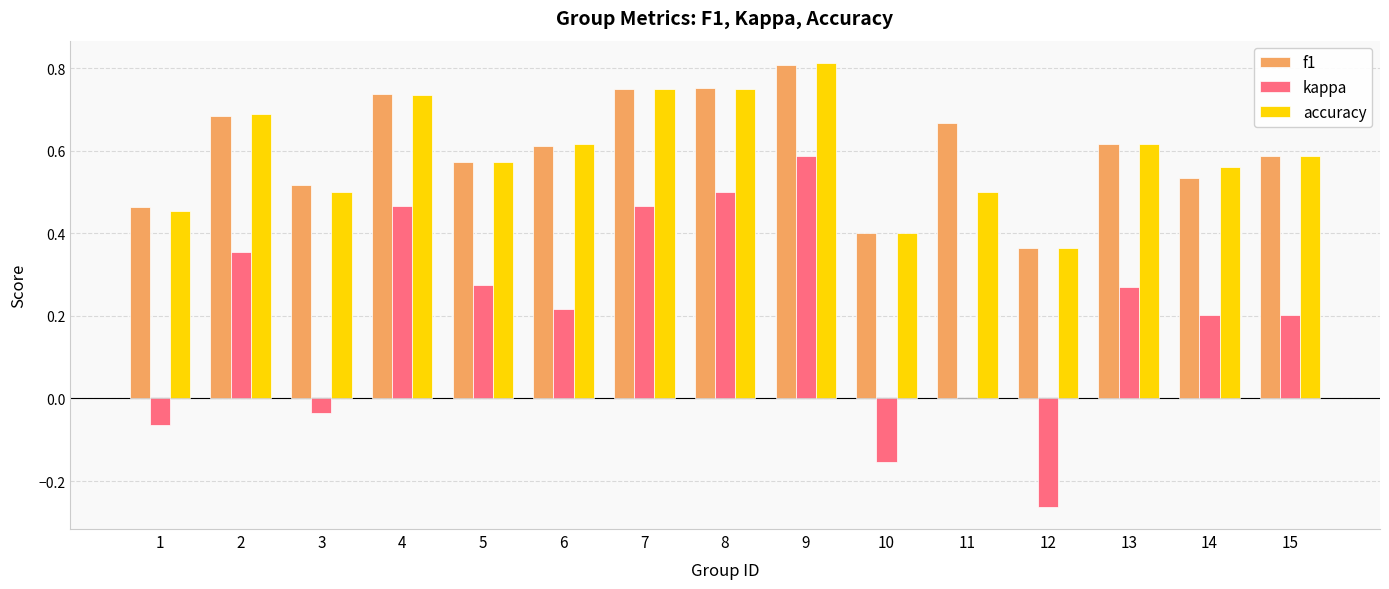

What is the sum of all kappa values?

3.0